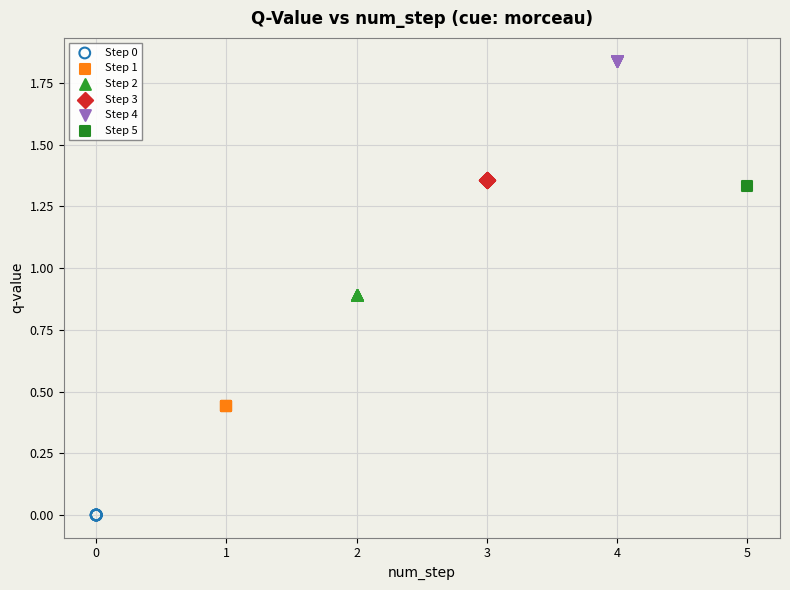

What are all the series names shown in the legend?

Step 0, Step 1, Step 2, Step 3, Step 4, Step 5